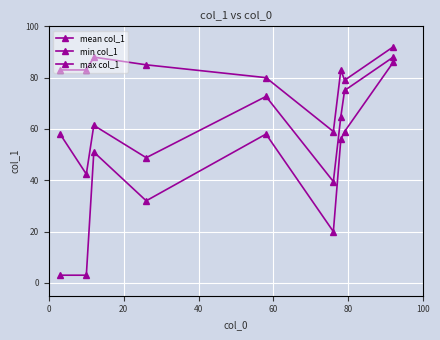

True or false: mean col_1 and min col_1 cross at least once.

False